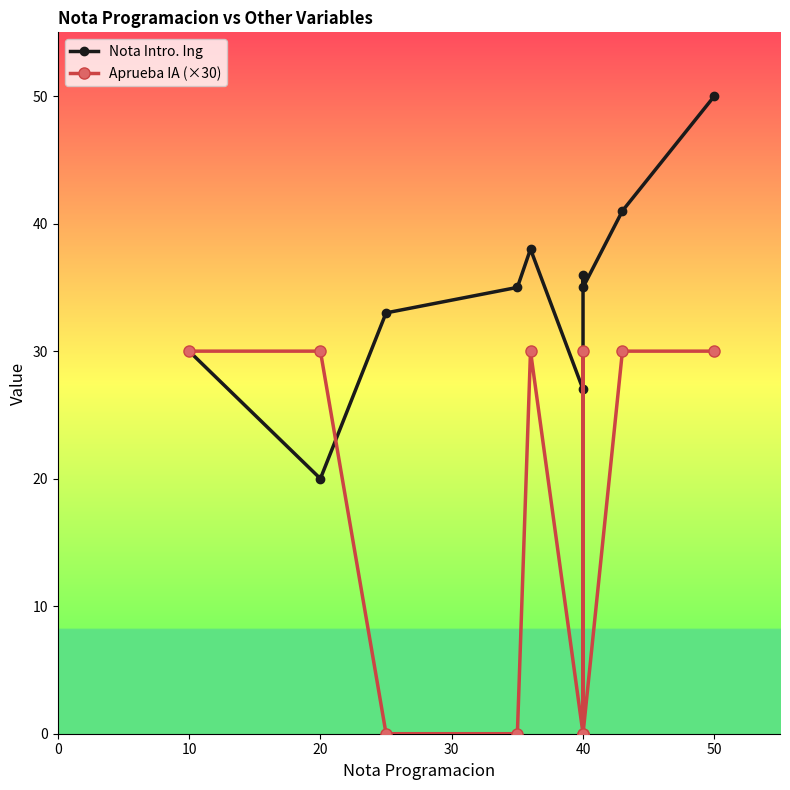

How many Aprueba IA (×30) values are between 0 and 30?

10